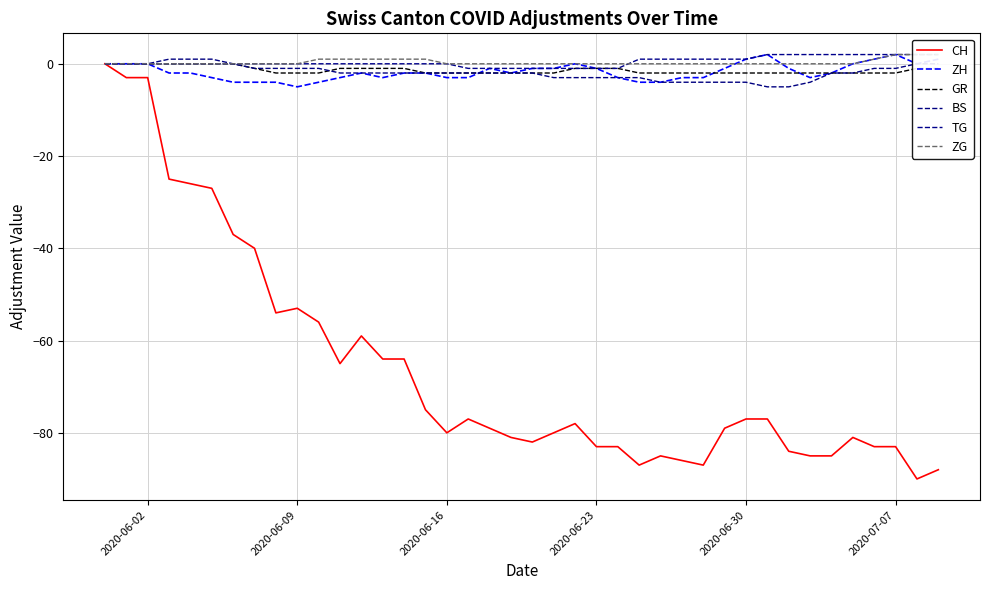

Which series has the largest total across all categories?

TG